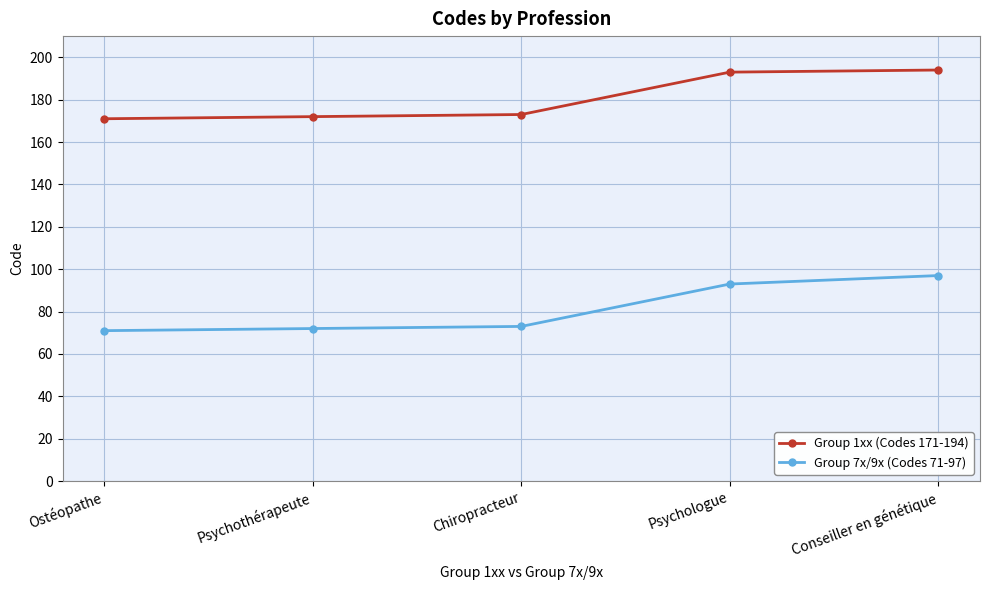

Count the number of categories in the chart.

5